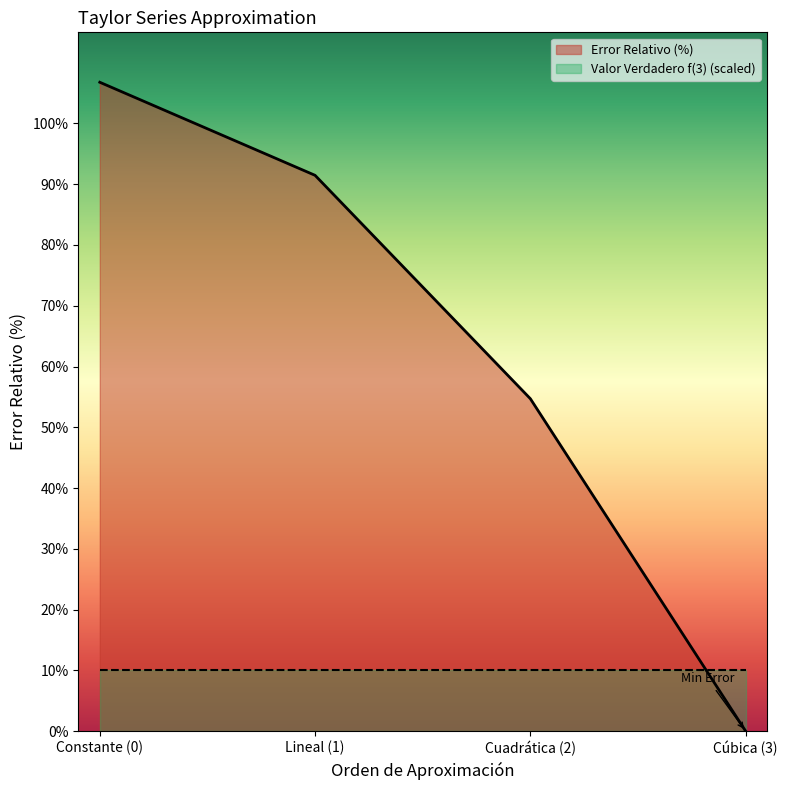

What is the sum of the values at 1 and 0?

198.2